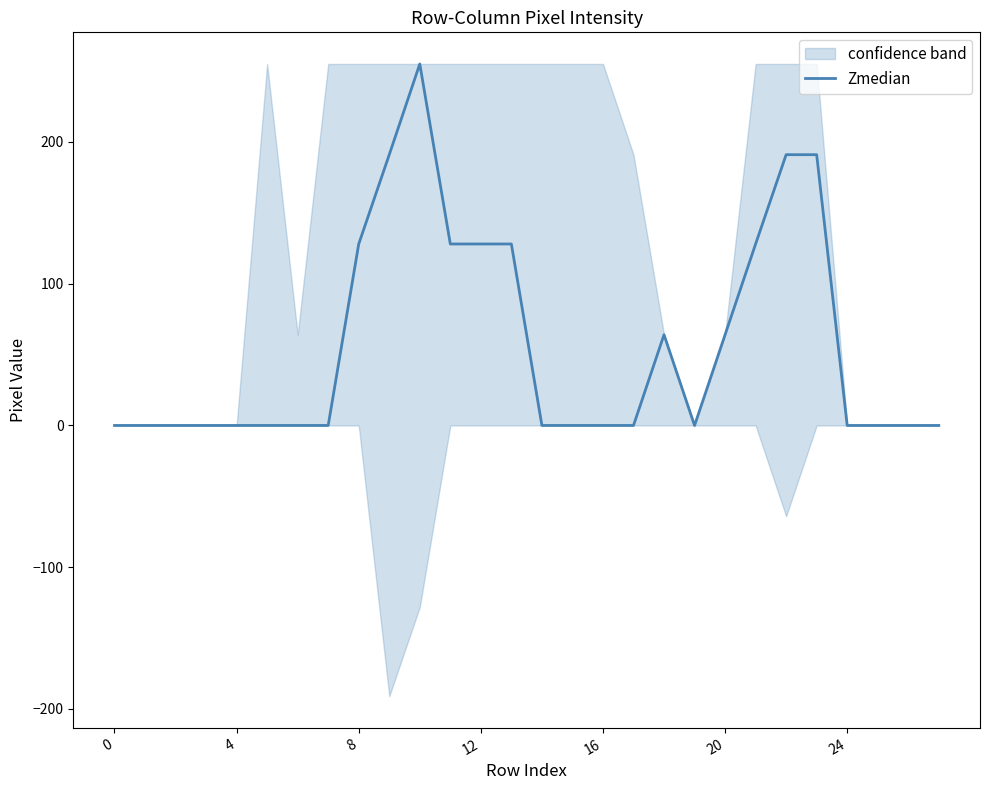

At which category does the chart reach its peak across all series?

10